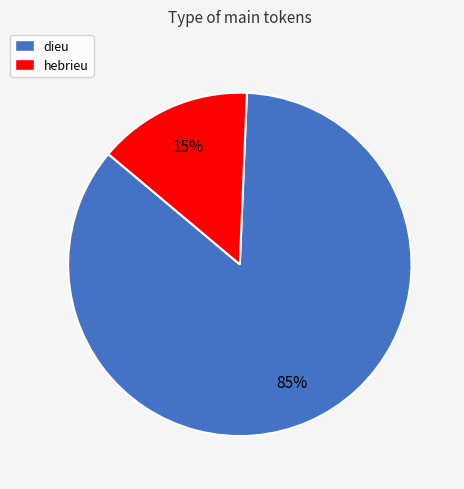

How many slices are in this pie chart?

2